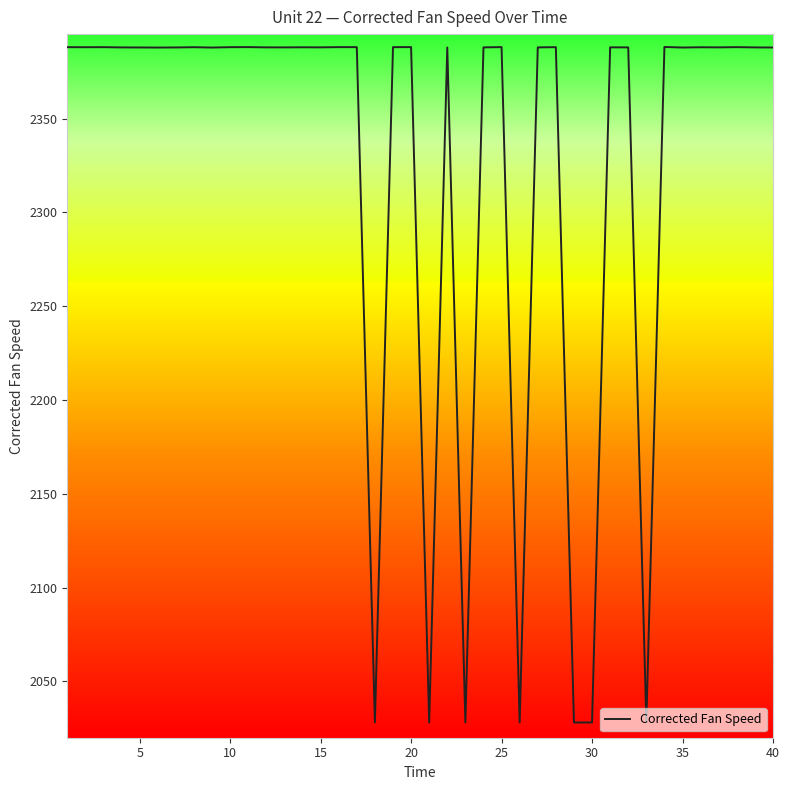

What is the minimum value shown in the chart?

2028.1